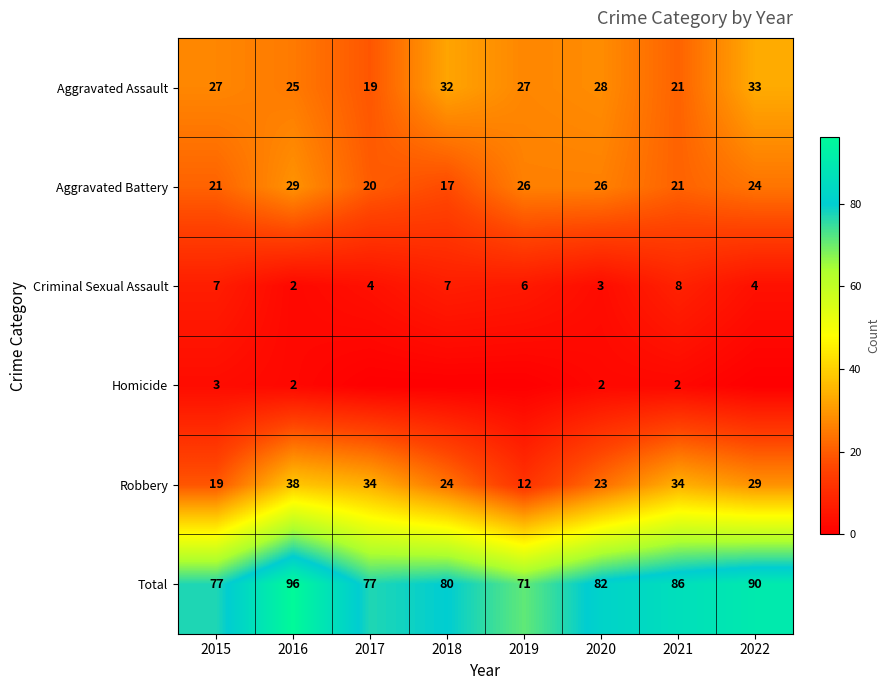

True or false: Aggravated Assault has a value of 7 at 2019.

False